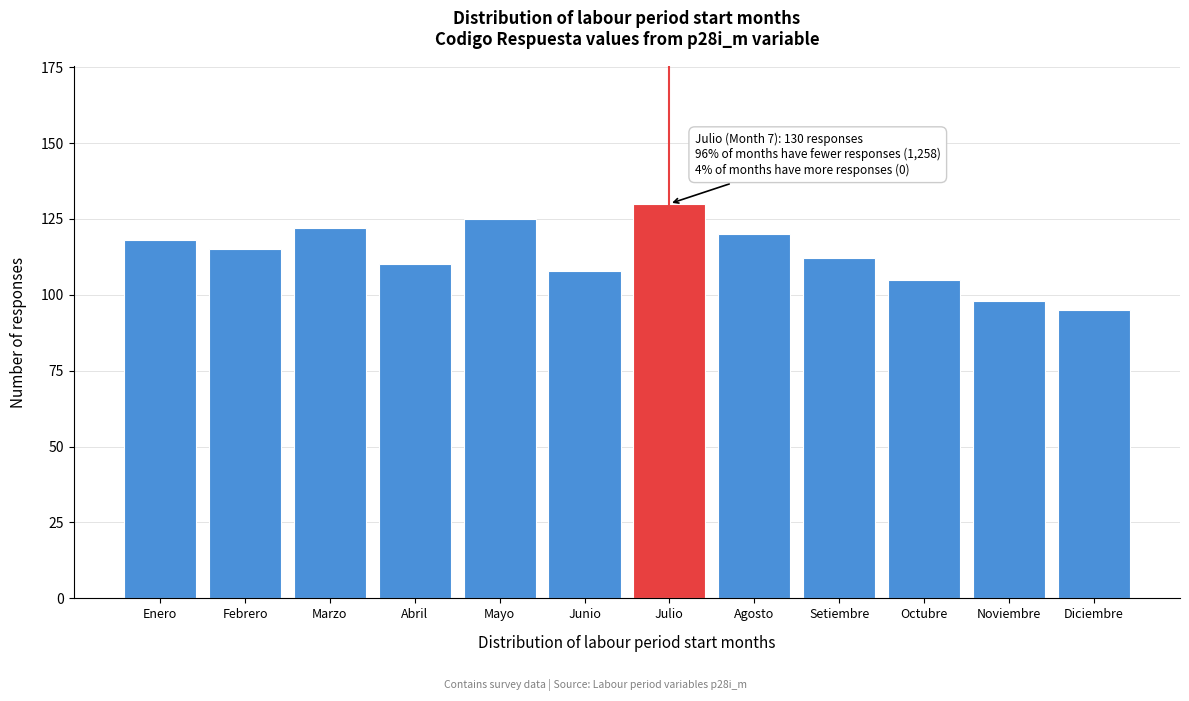

Reading left to right, what are all the values shown in this chart?

Enero=118	Febrero=115	Marzo=122	Abril=110	Mayo=125	Junio=108	Julio=130	Agosto=120	Setiembre=112	Octubre=105	Noviembre=98	Diciembre=95